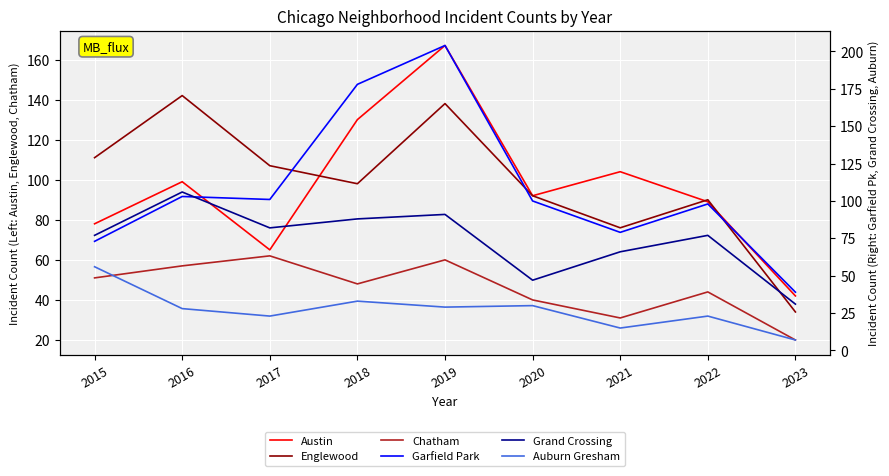

At which category does the chart reach its peak across all series?

2019